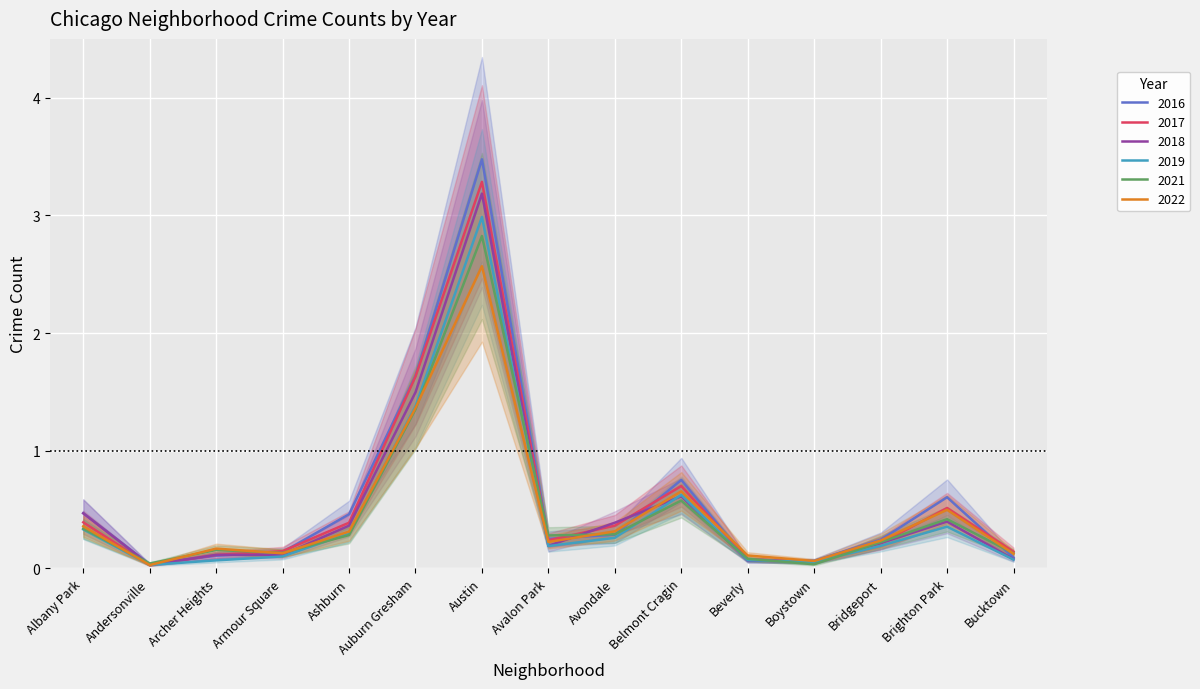

True or false: 2021 has a value of 0.0 at Boystown.

True